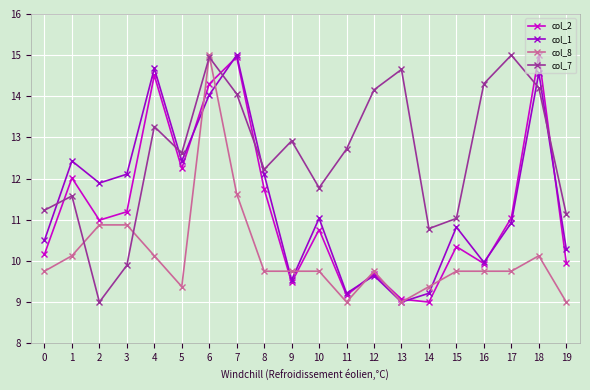

At which label does col_1 reach its peak?

7